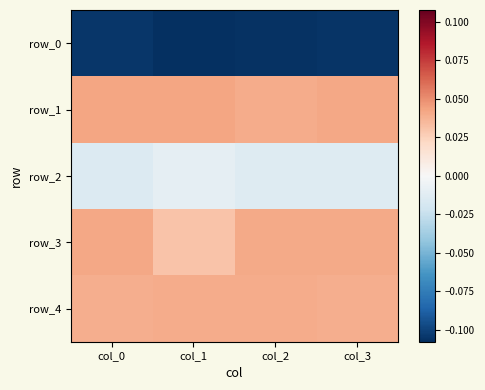

List the series in order of their peak value, lowest first.

row_0, row_2, row_4, row_3, row_1